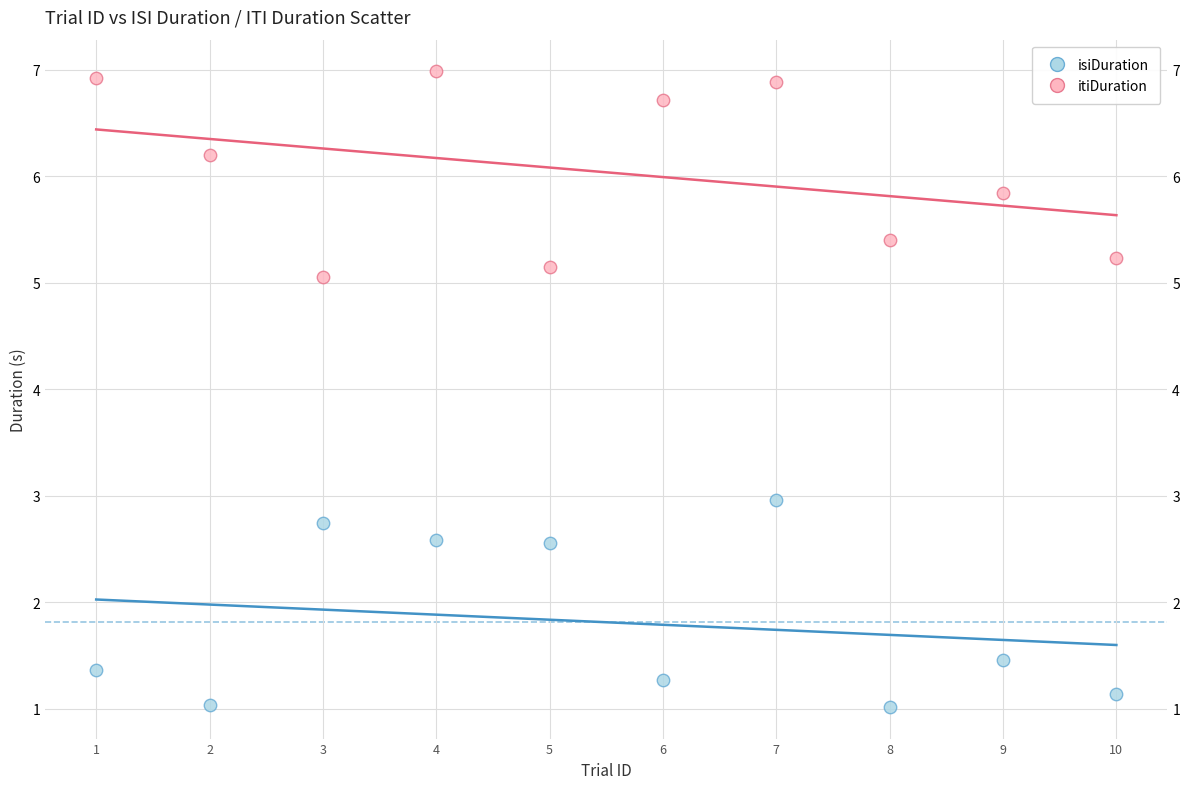

Which series contains the highest Y value?

itiDuration